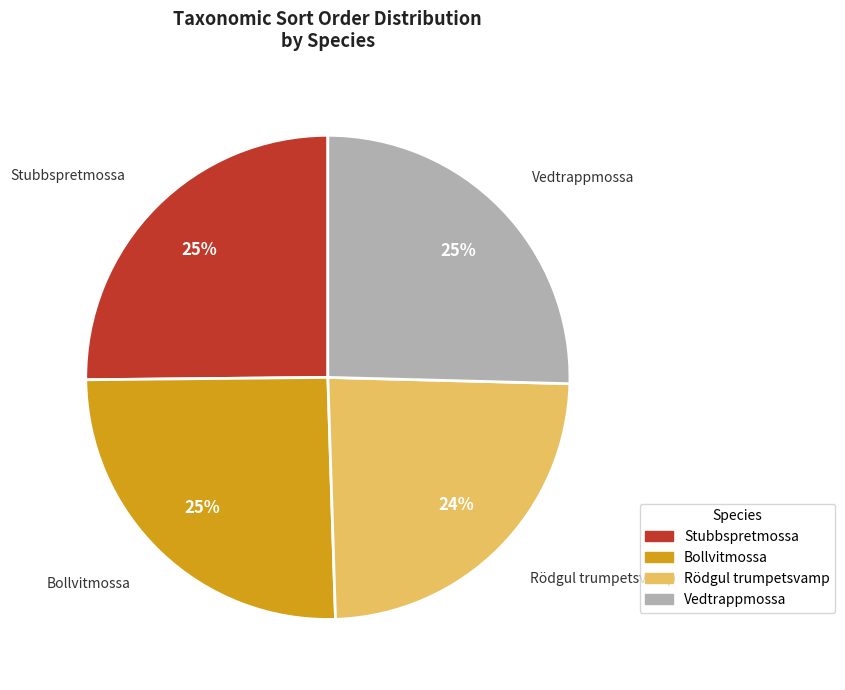

Does any single category account for the majority?

No